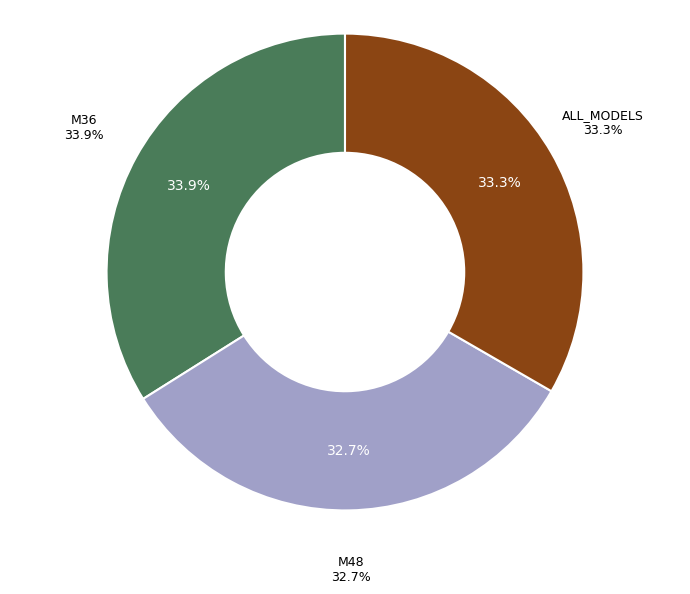

What is the total percentage of ALL_MODELS and M36?

67.3%